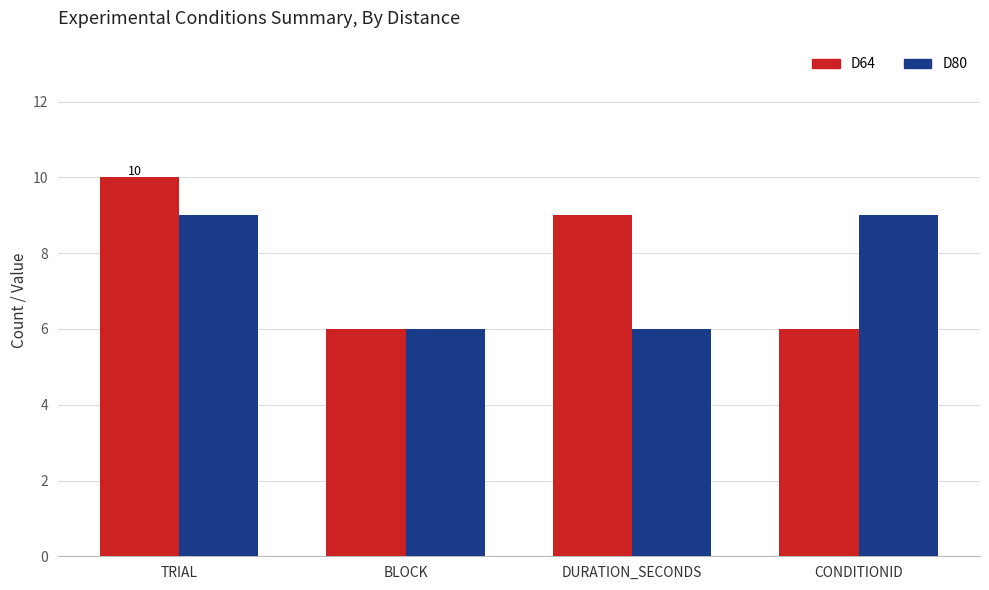

True or false: D80 has a value of 6 at BLOCK.

True